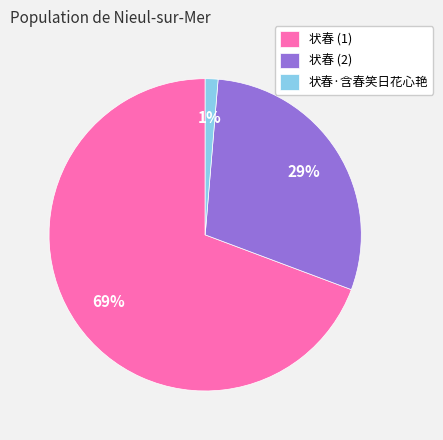

Which has a higher value, 状春 (1) or 状春·含春笑日花心艳?

状春 (1)